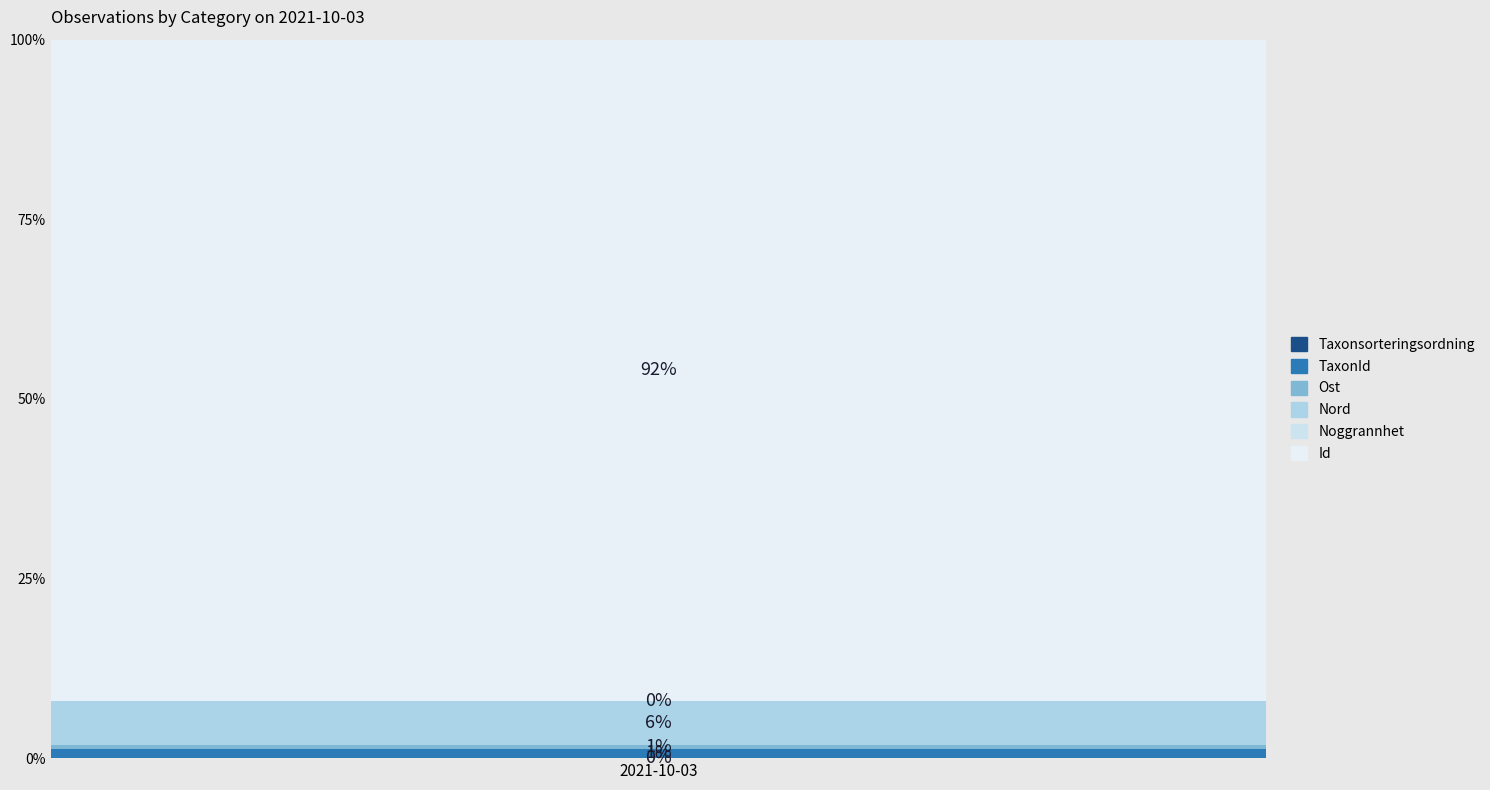

Which has a higher value, 4 or 3?

4